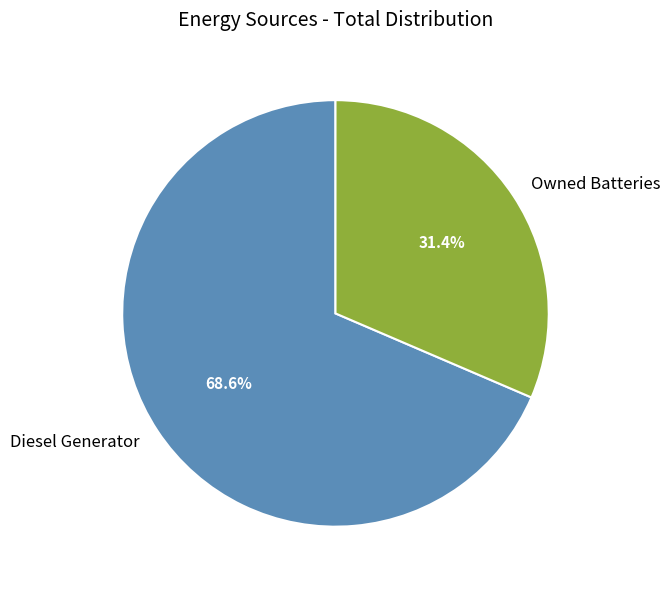

To the nearest percent, what is the difference between the largest and smallest slice percentages?

37%